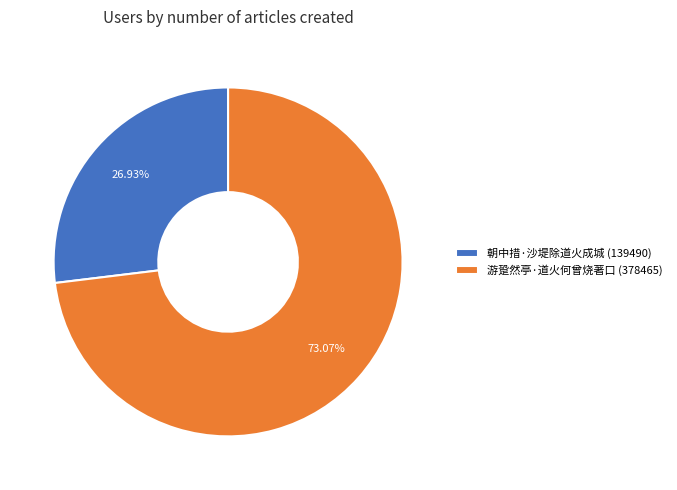

What is the largest slice in the pie chart?

游跫然亭·道火何曾烧著口